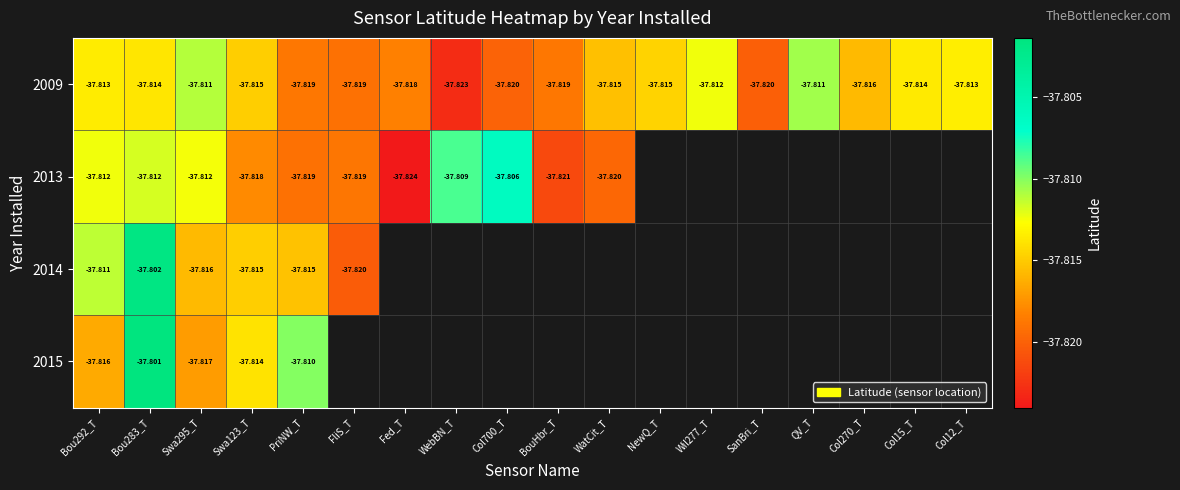

What value does the 2014 series have at FliS_T?

-37.8